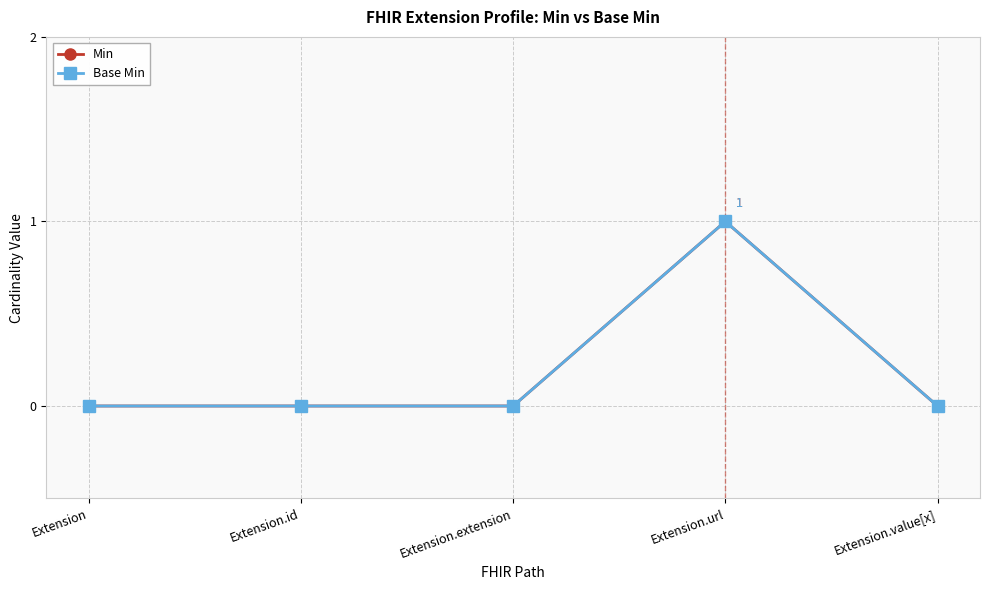

Does the chart have visible grid lines?

Yes